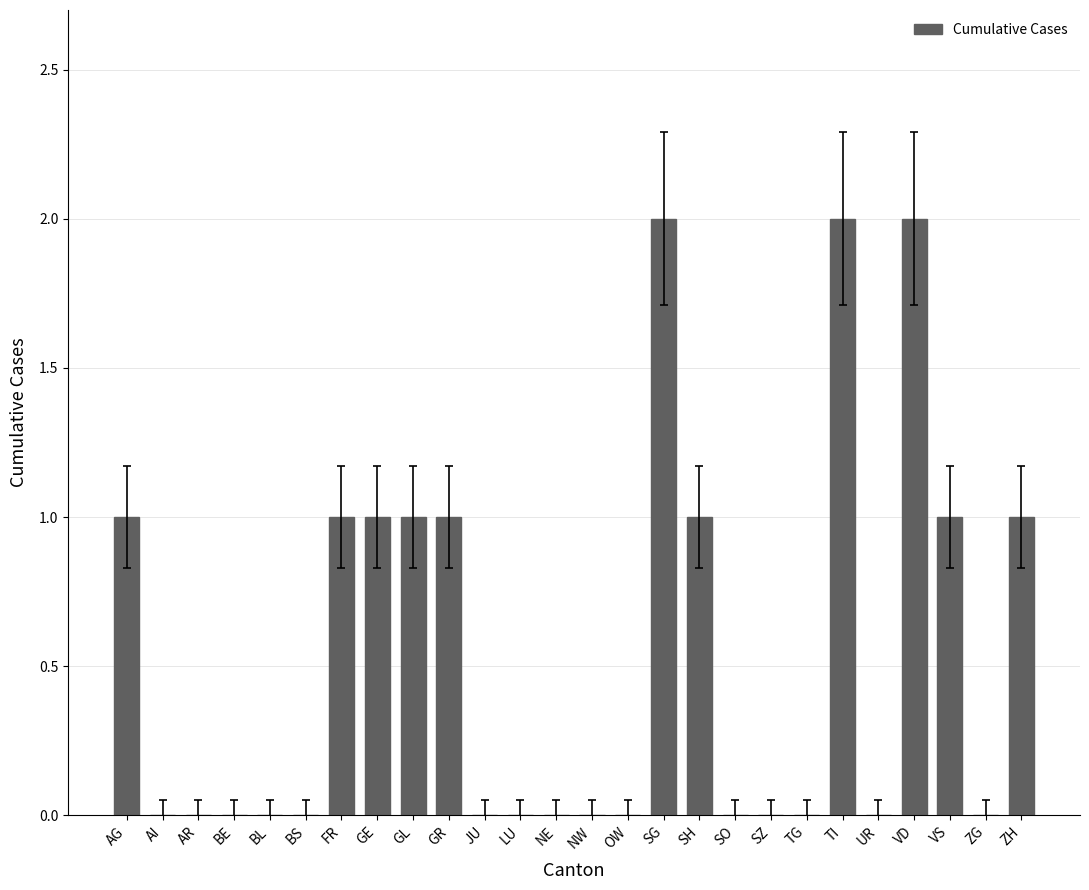

True or false: the data shows 0 at NE.

True